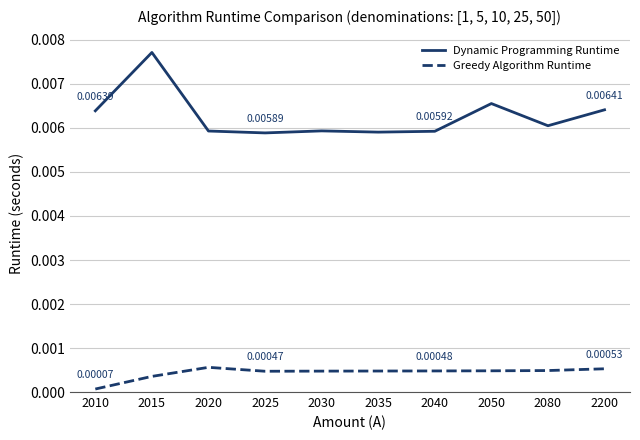

Rank the series by their maximum value, from highest to lowest.

Dynamic Programming Runtime, Greedy Algorithm Runtime